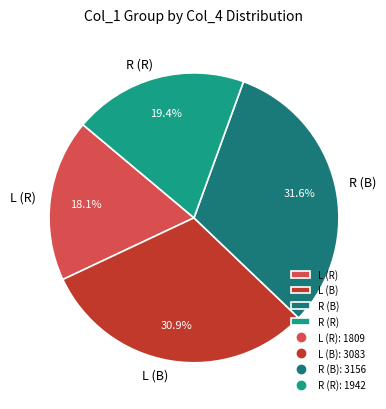

Which category has the biggest portion of the pie?

R (B)